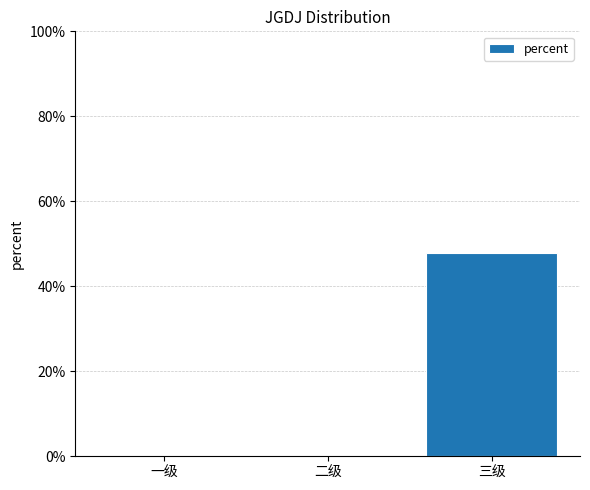

List the labels in order of value, largest first.

三级, 一级, 二级